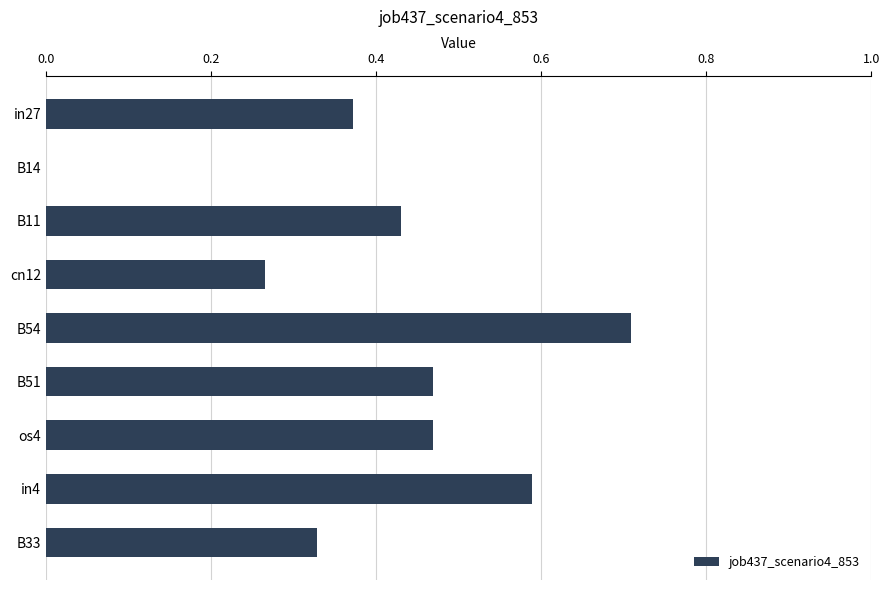

What is the greatest value displayed?

0.7